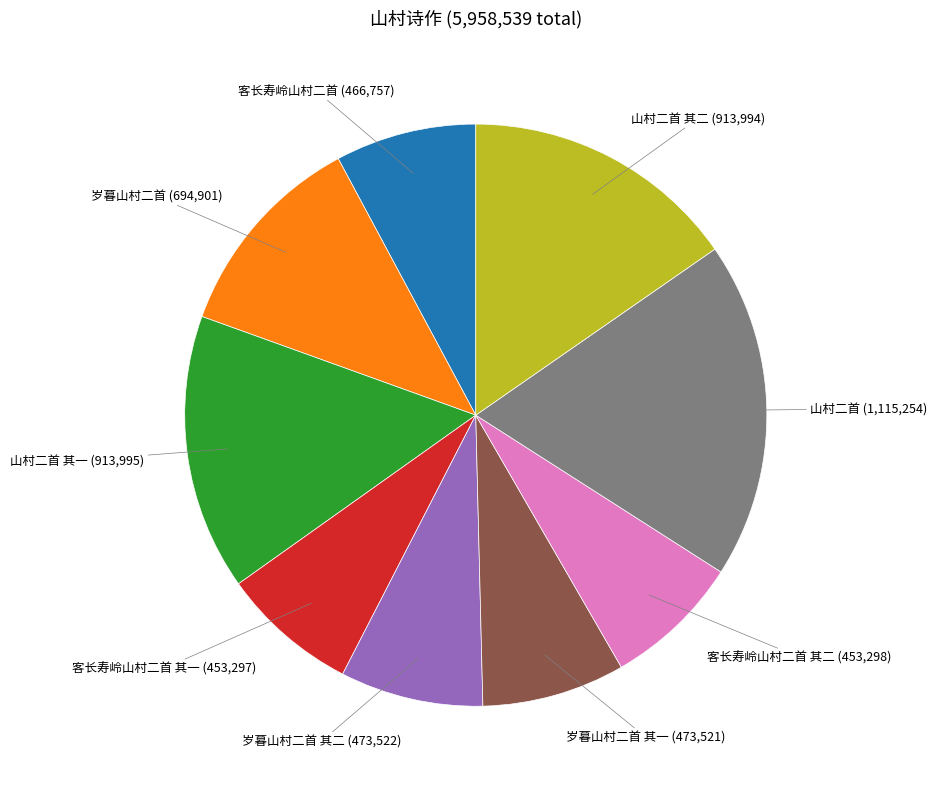

Is there any slice that represents more than half of the pie?

No